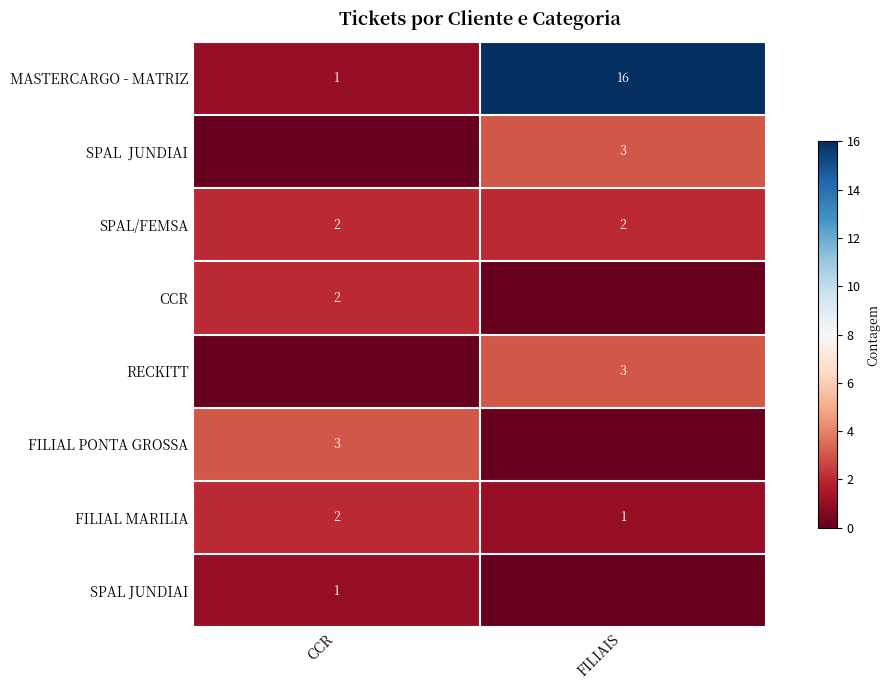

List the labels in order of FILIAL MARILIA value, largest first.

CCR, FILIAIS